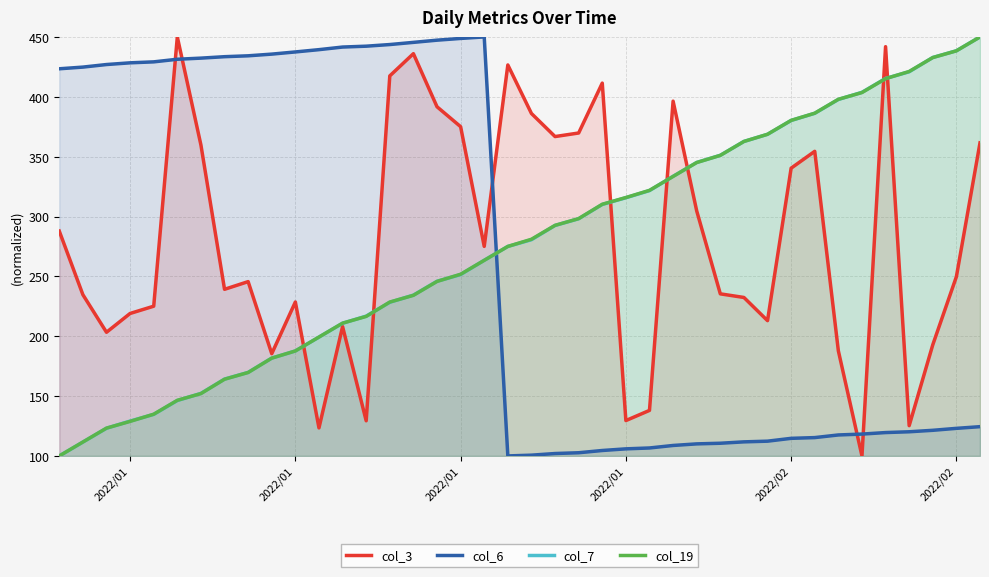

Reading right to left, transcribe all the data shown in this chart.

col_3: 361.5	249.7	192.8	125.3	441.8	100.0	187.8	354.4	340.4	213.0	232.4	235.4	304.7	396.4	138.0	129.5	411.4	369.8	366.8	386.1	426.6	275.0	375.0	391.7	436.0	417.5	129.4	208.0	123.4	228.6	185.4	245.6	239.2	359.7	450.0	225.1	219.0	203.3	234.7	287.8
col_6: 124.4	123.0	121.4	120.2	119.5	118.2	117.5	115.3	114.7	112.3	111.8	110.6	110.1	108.7	106.6	105.9	104.5	102.7	102.0	100.6	100.0	450.0	448.7	447.3	445.5	443.6	442.3	441.5	439.4	437.5	435.6	434.2	433.5	432.3	431.3	429.2	428.4	426.9	424.8	423.4
col_7: 450.0	438.4	432.8	420.9	415.3	403.7	397.8	386.2	380.2	368.7	362.7	351.1	345.1	333.6	321.6	315.7	310.1	298.1	292.5	280.6	275.0	263.4	251.5	245.9	234.3	228.4	216.8	210.8	199.3	187.7	181.7	169.8	164.2	152.2	146.3	134.7	129.1	123.1	111.6	100.0
col_19: 450.0	438.4	432.8	421.1	415.1	403.5	397.9	386.3	380.3	368.7	362.7	351.1	345.1	333.5	321.8	315.8	310.2	298.2	292.6	281.0	275.0	263.4	251.8	245.8	234.2	228.5	216.5	210.9	199.3	187.7	181.7	169.7	164.1	152.1	146.5	134.9	128.9	123.2	111.6	100.0